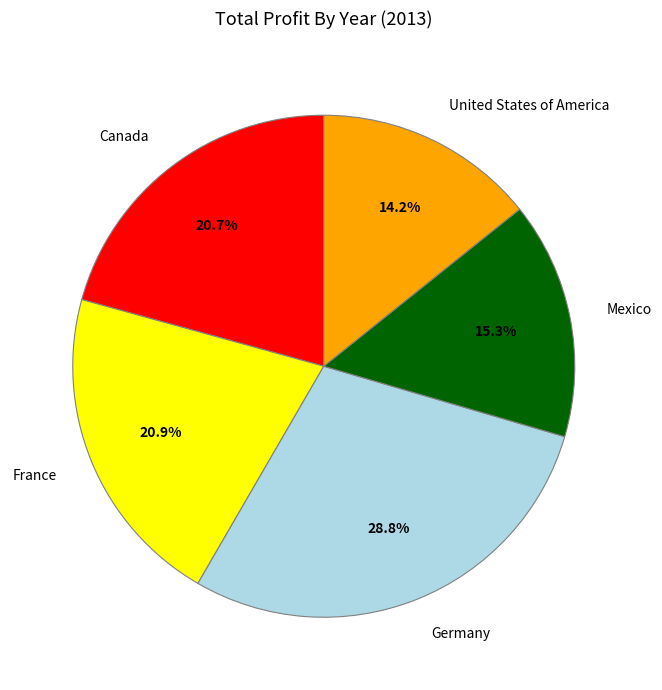

To the nearest percent, what is the combined percentage of Germany and France?

50%